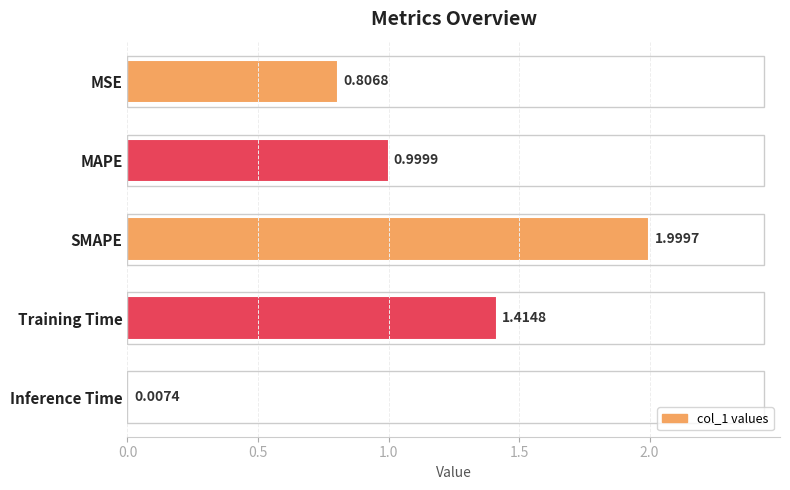

What is the sum of all values?

5.2